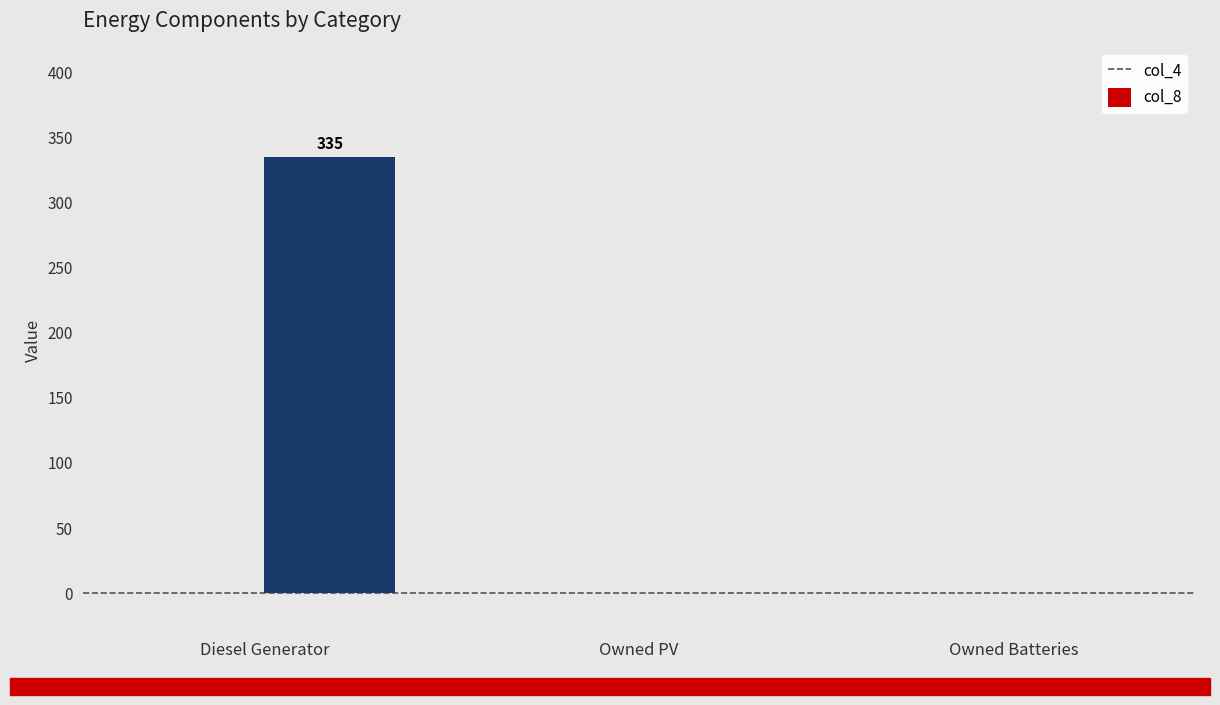

Is it true that the value at Owned PV is 0?

True